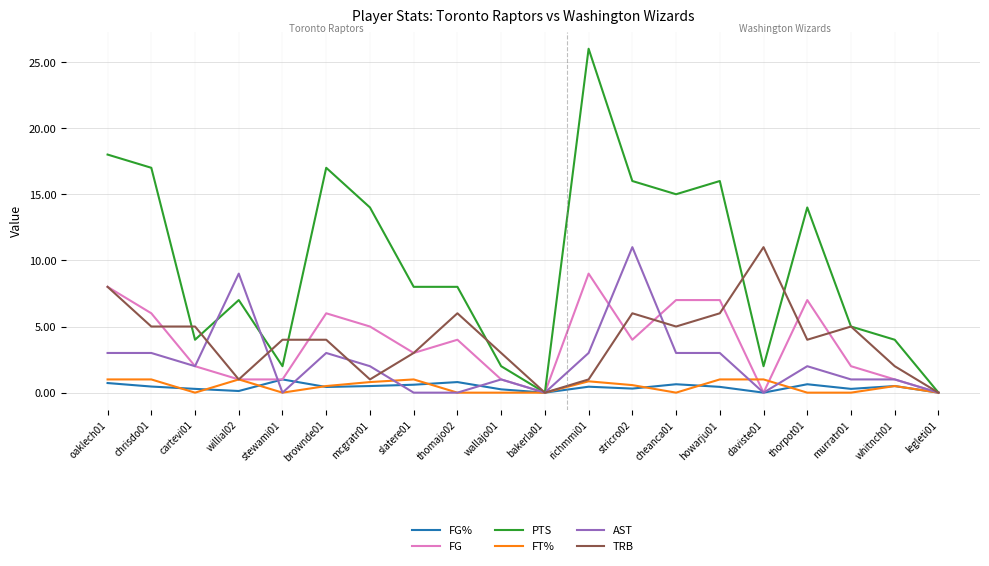

At which category does the chart reach its peak across all series?

richmmi01